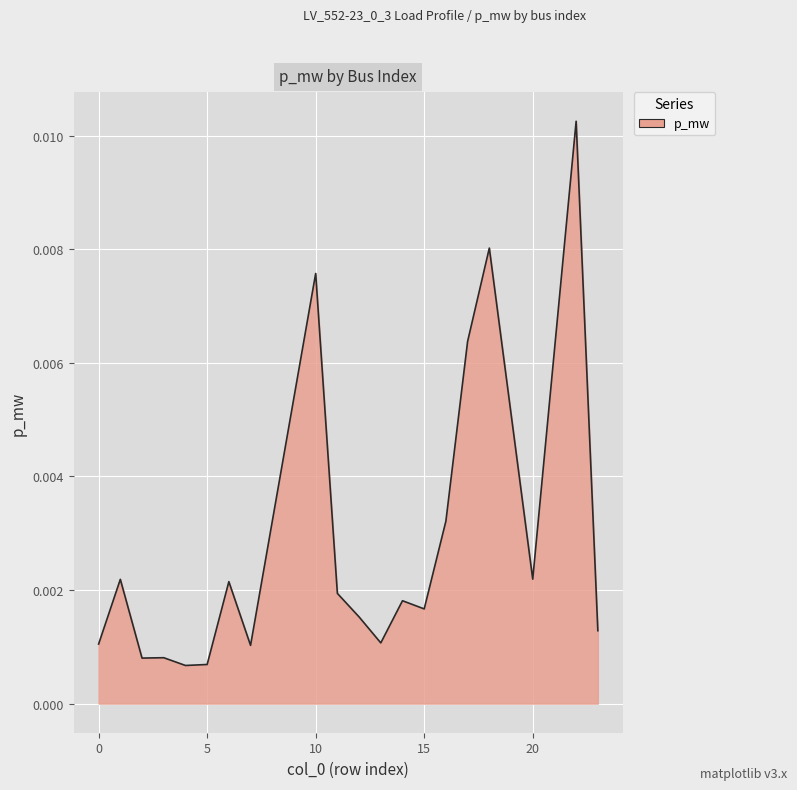

Where is the first local maximum?

1